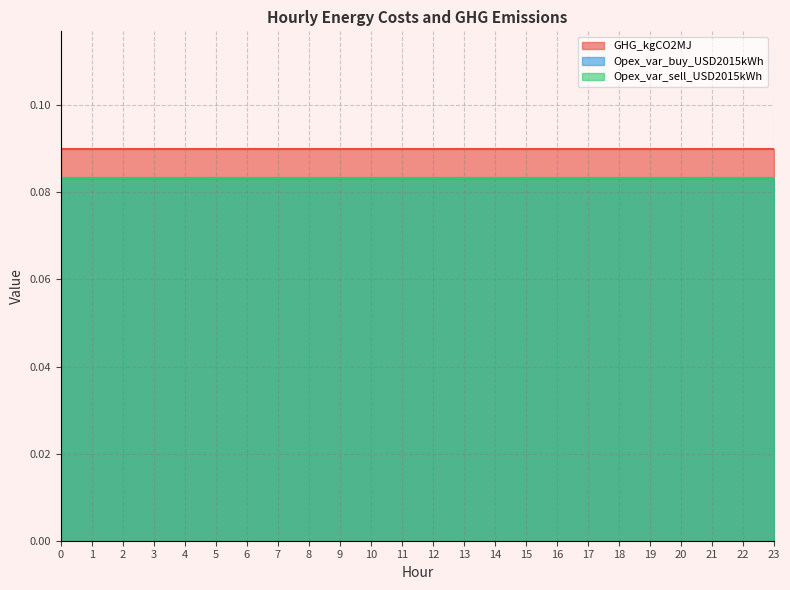

Reading right to left, what are all the values shown in this chart?

GHG_kgCO2MJ: 23=0.1	22=0.1	21=0.1	20=0.1	19=0.1	18=0.1	17=0.1	16=0.1	15=0.1	14=0.1	13=0.1	12=0.1	11=0.1	10=0.1	9=0.1	8=0.1	7=0.1	6=0.1	5=0.1	4=0.1	3=0.1	2=0.1	1=0.1	0=0.1
Opex_var_buy_USD2015kWh: 23=0.1	22=0.1	21=0.1	20=0.1	19=0.1	18=0.1	17=0.1	16=0.1	15=0.1	14=0.1	13=0.1	12=0.1	11=0.1	10=0.1	9=0.1	8=0.1	7=0.1	6=0.1	5=0.1	4=0.1	3=0.1	2=0.1	1=0.1	0=0.1
Opex_var_sell_USD2015kWh: 23=0.1	22=0.1	21=0.1	20=0.1	19=0.1	18=0.1	17=0.1	16=0.1	15=0.1	14=0.1	13=0.1	12=0.1	11=0.1	10=0.1	9=0.1	8=0.1	7=0.1	6=0.1	5=0.1	4=0.1	3=0.1	2=0.1	1=0.1	0=0.1